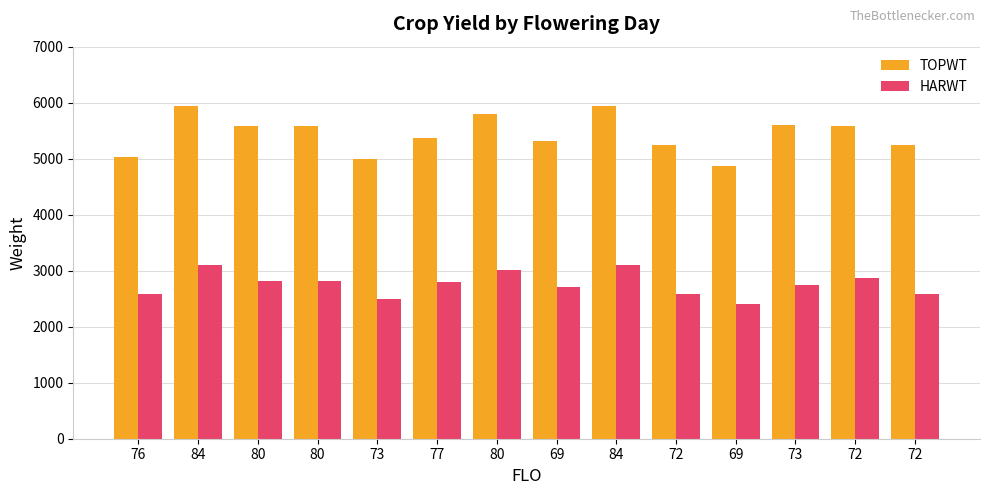

What are all the series names shown in the legend?

TOPWT, HARWT